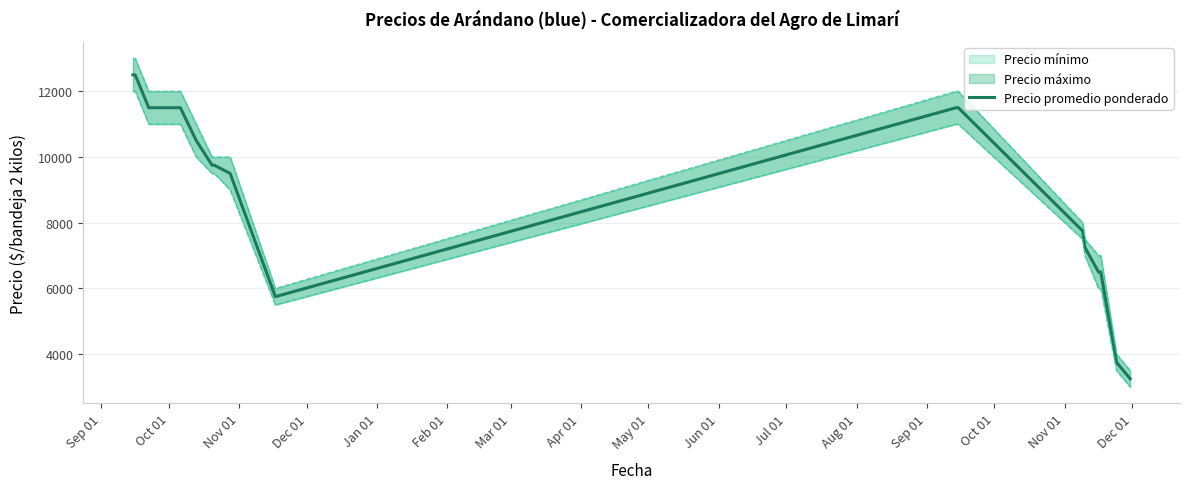

What is the difference between the second highest and minimum values?

9250